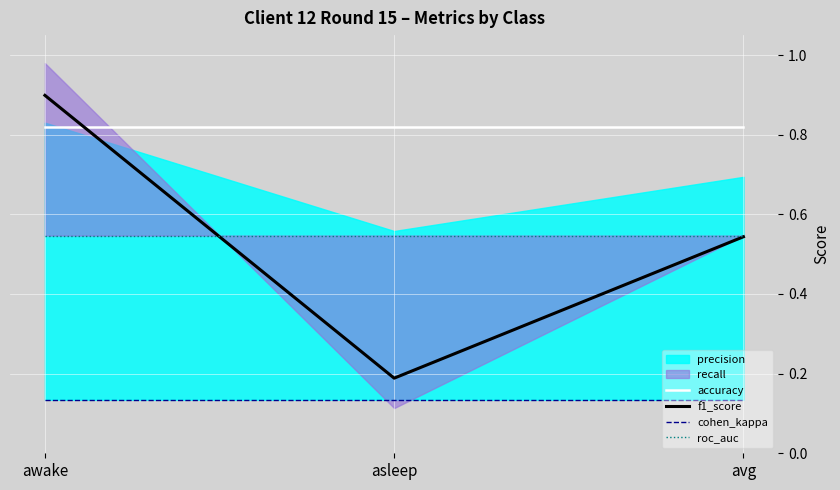

What is the minimum value for roc_auc?

0.5